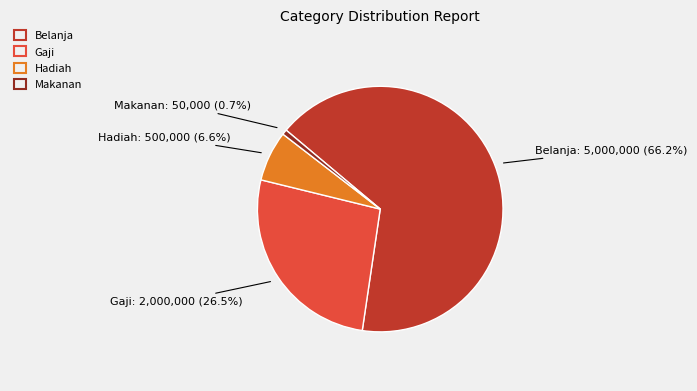

Combined, do Makanan and Hadiah account for over 50%?

No